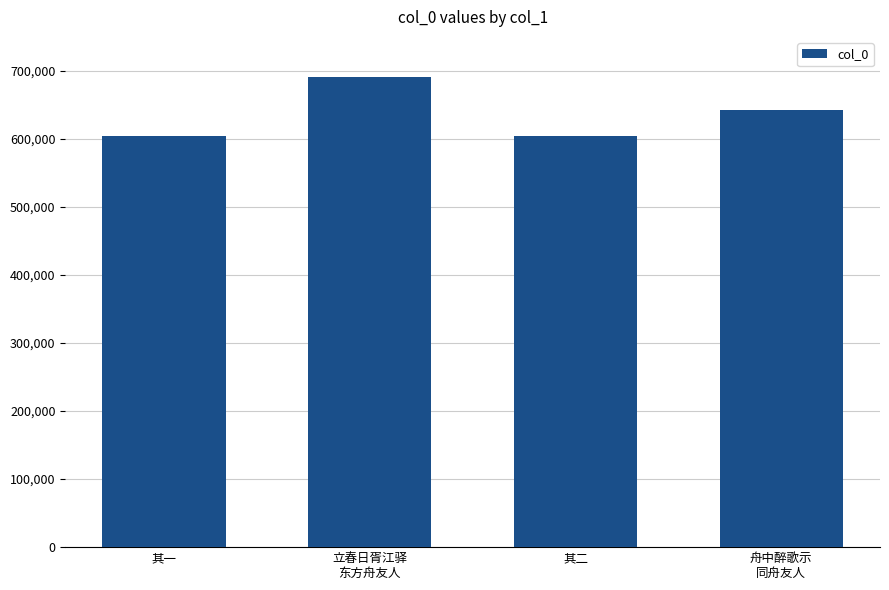

The chart shows a value of 959493 at 舟中醉歌示
同舟友人. True or false?

False